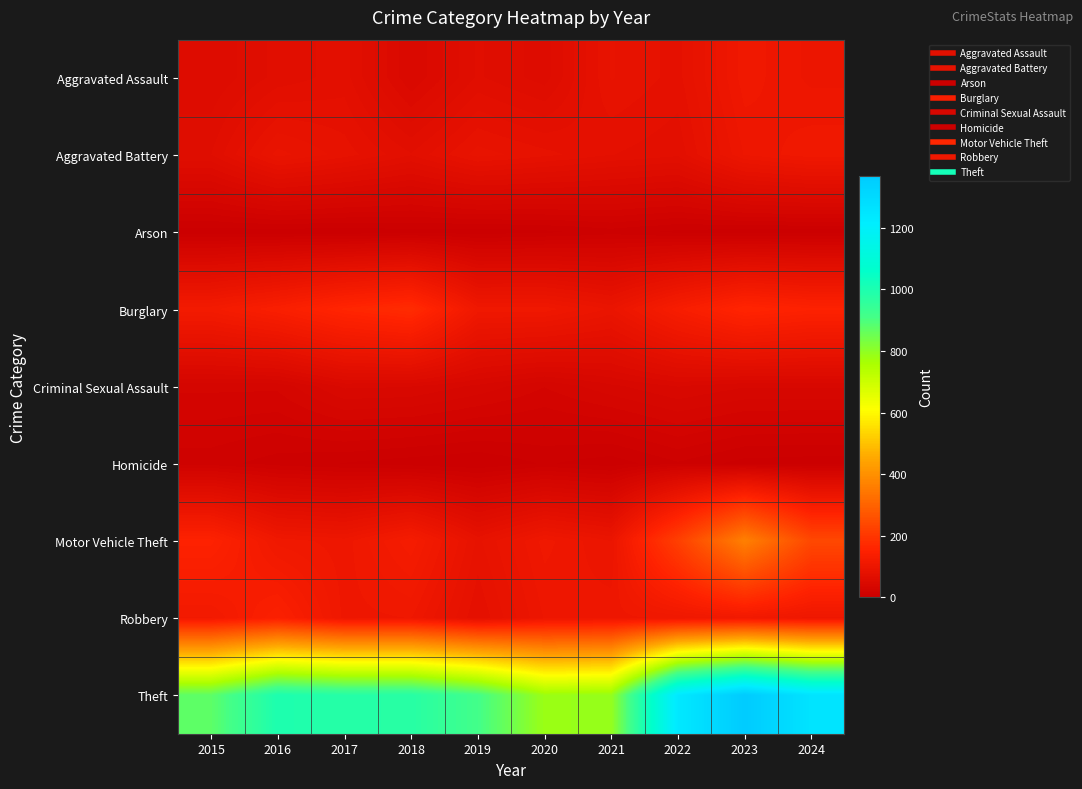

Count the number of data series in this chart.

9